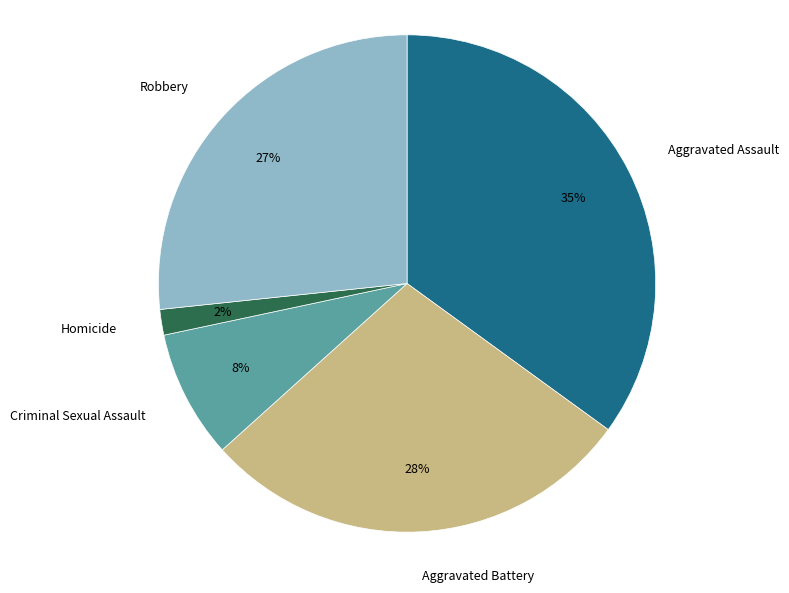

Does any single category account for the majority?

No